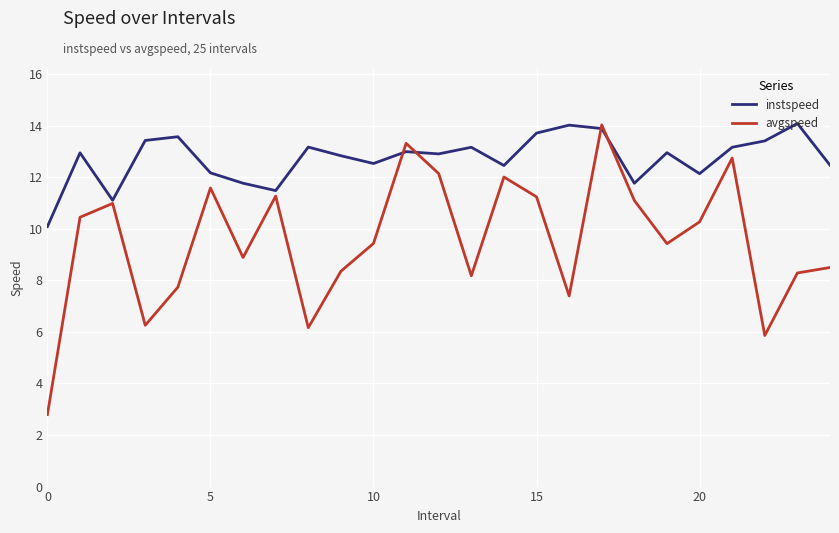

What is the difference between the maximum and minimum values in the instspeed series?

4.0